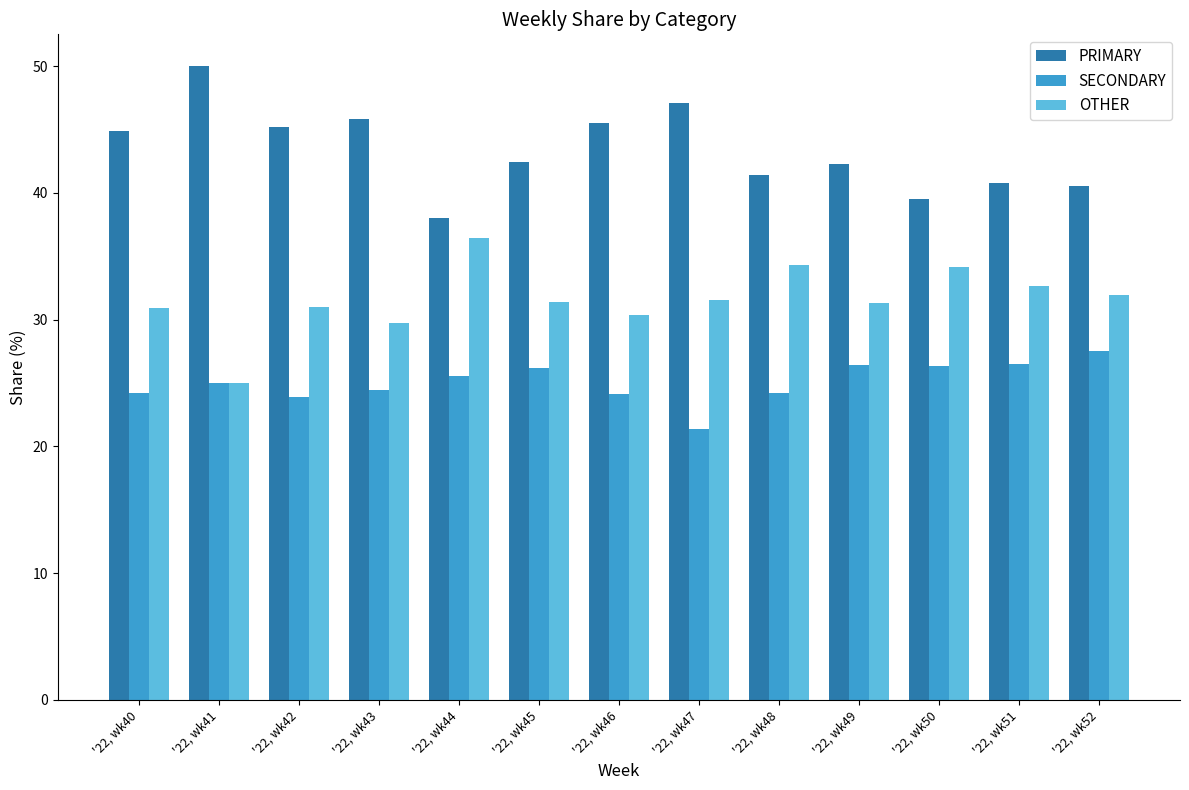

What are all the series names shown in the legend?

PRIMARY, SECONDARY, OTHER